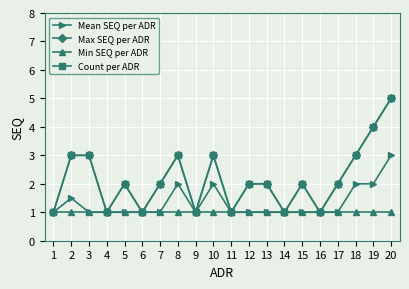

Does the chart have visible grid lines?

Yes